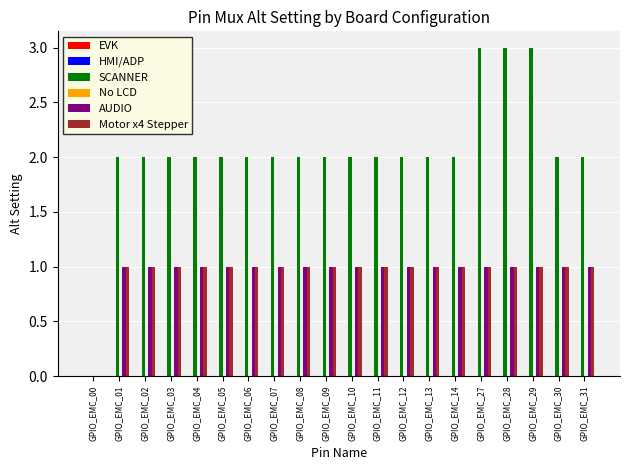

What is the greatest value displayed?

3